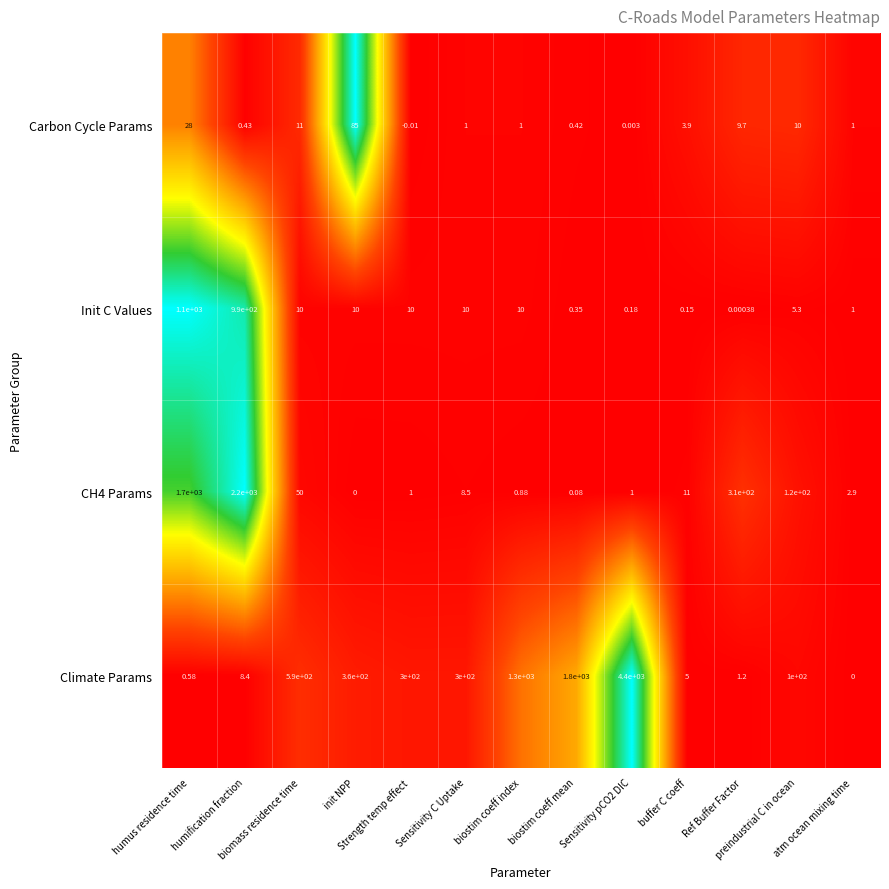

Which series has the largest range (max minus min)?

Climate Params